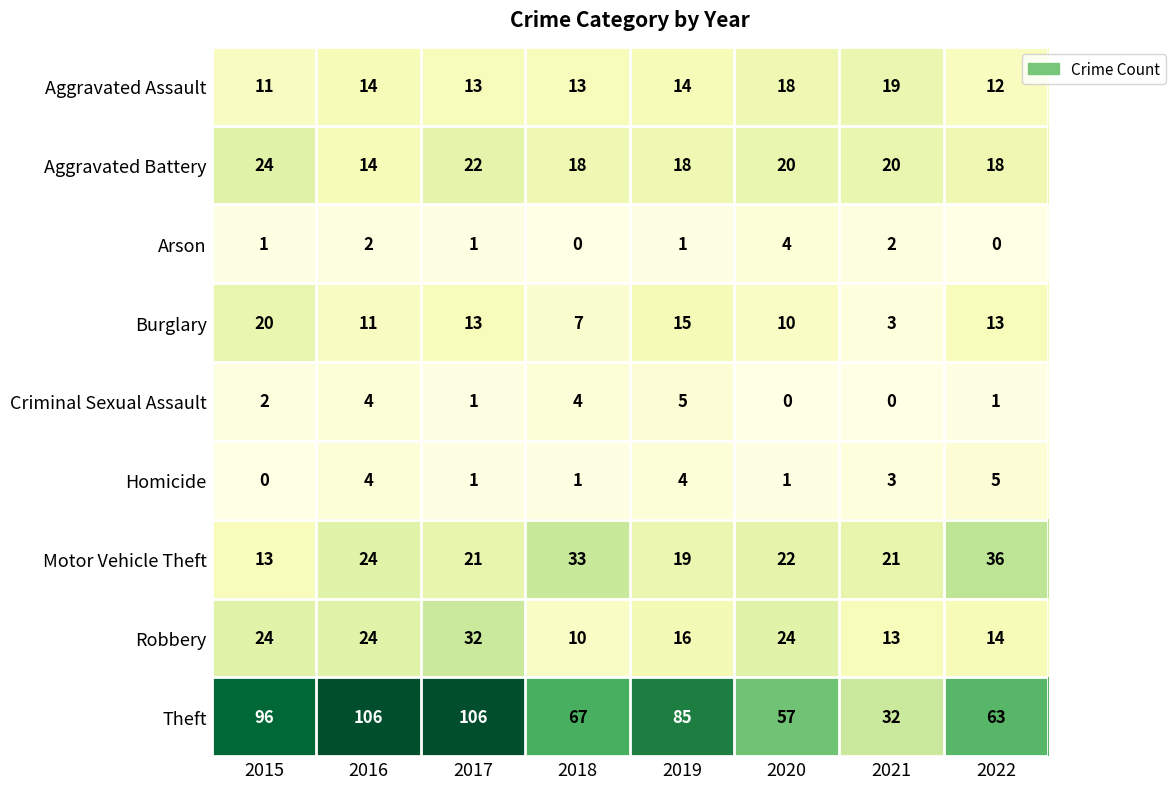

True or false: Arson has a value of 1 at 2021.

False